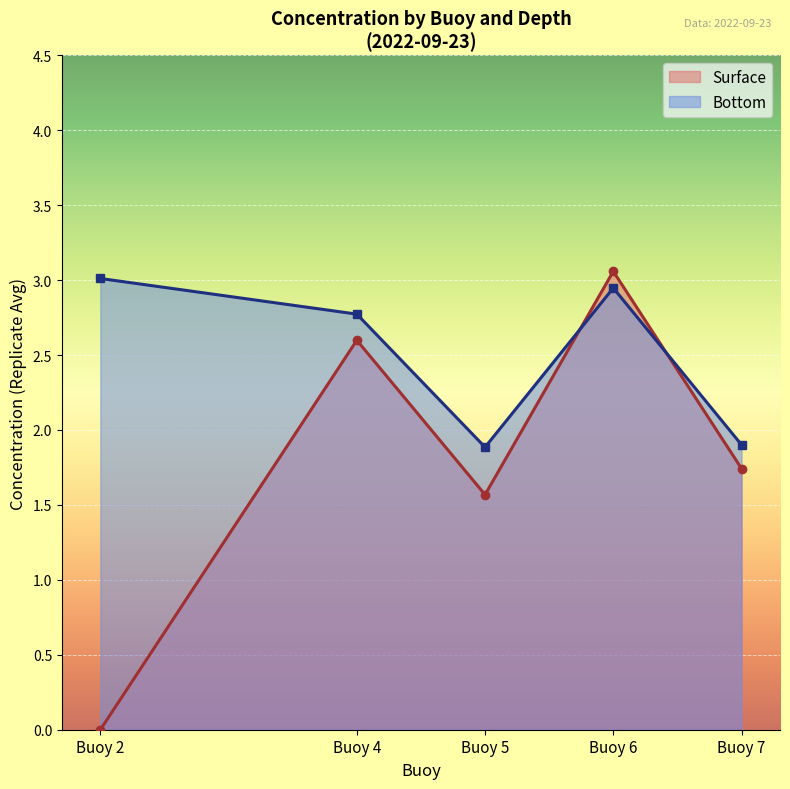

Approximately how many times larger is the value at Buoy 7 compared to Buoy 4?

0.7